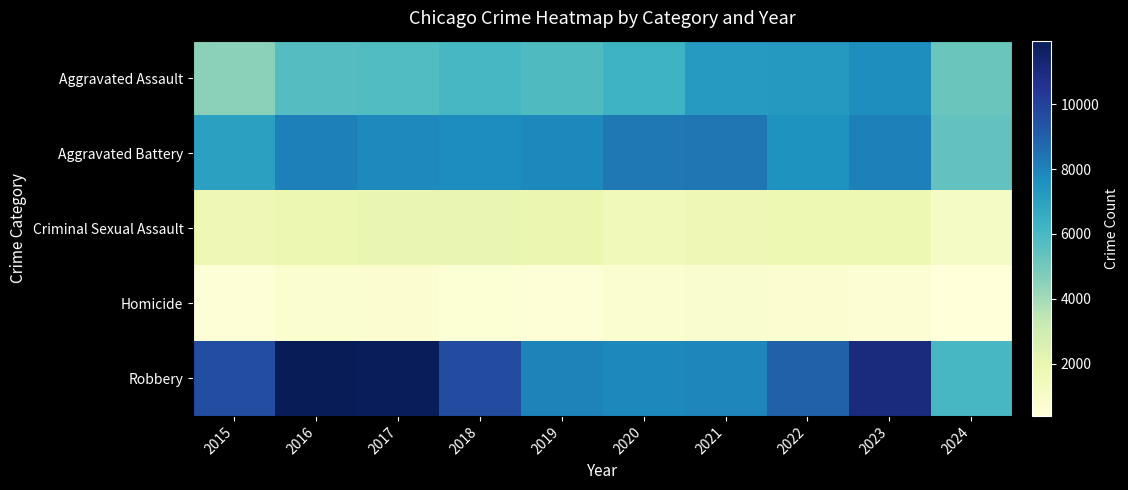

Rank the series at 2021 from lowest to highest value.

Homicide, Criminal Sexual Assault, Aggravated Assault, Robbery, Aggravated Battery